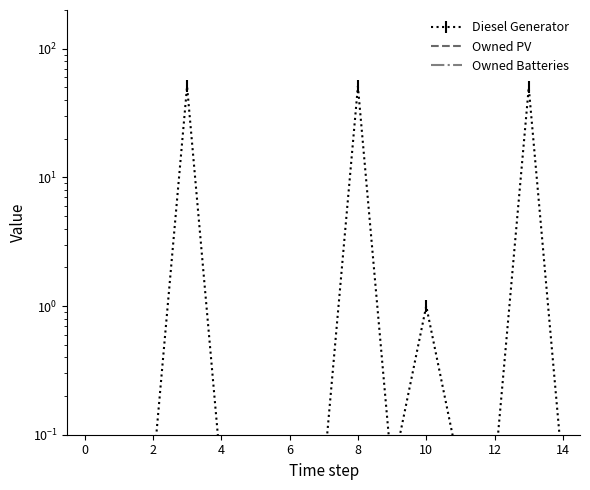

Reading left to right, list all the values displayed in this chart.

Diesel Generator: 0.1	0.1	0.1	51.0	0.1	0.1	0.1	0.1	51.0	0.1	1.0	0.1	0.1	50.0	0.1
Owned PV: 0.1	0.1	0.1	0.1	0.1	0.1	0.1	0.1	0.1	0.1	0.1	0.1	0.1	0.1	0.1
Owned Batteries: 0.1	0.1	0.1	0.1	0.1	0.1	0.1	0.1	0.1	0.1	0.1	0.1	0.1	0.1	0.1